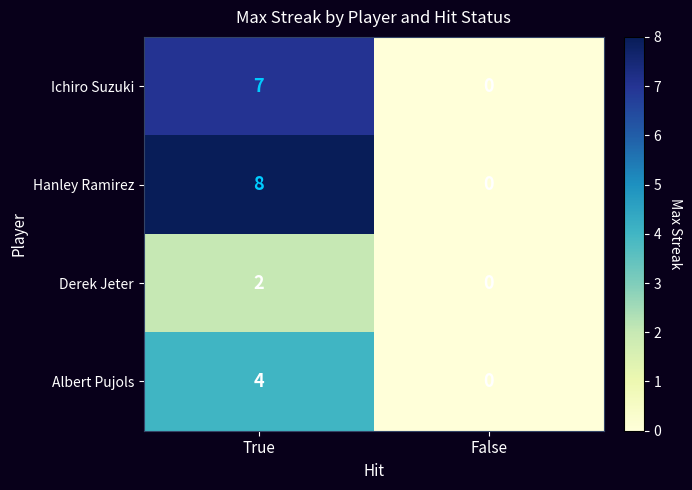

Rank the series by their maximum value, from highest to lowest.

Hanley Ramirez, Ichiro Suzuki, Albert Pujols, Derek Jeter